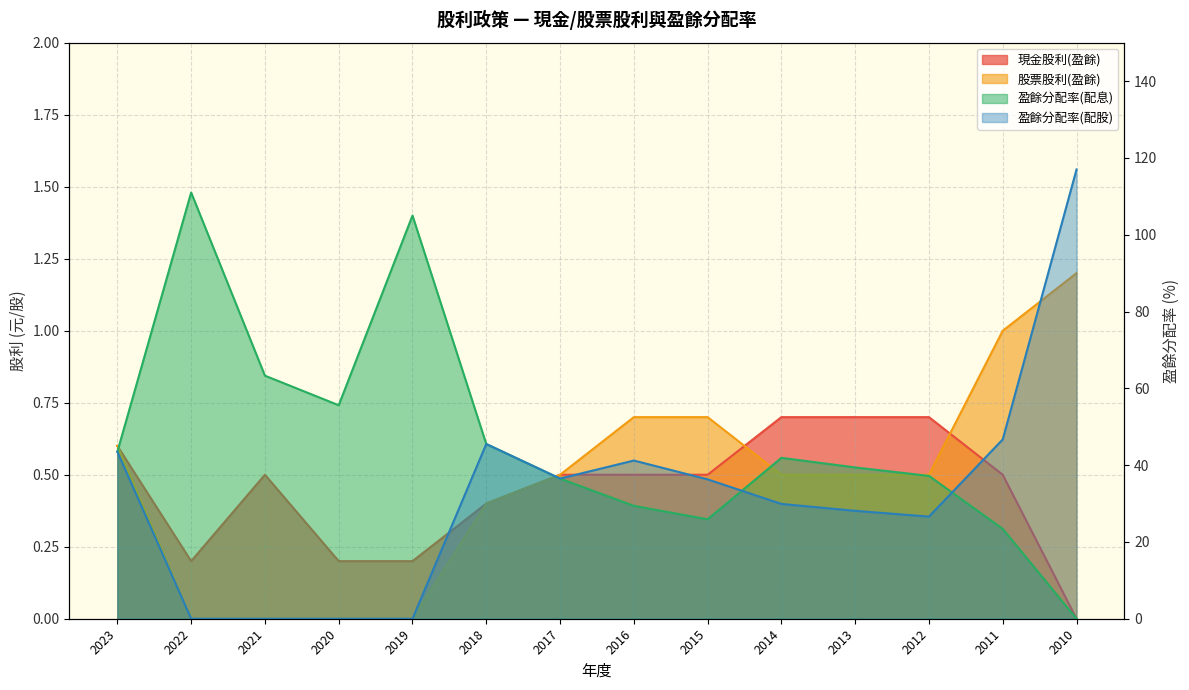

What is the spread (max minus min) of values at 2023?

42.9